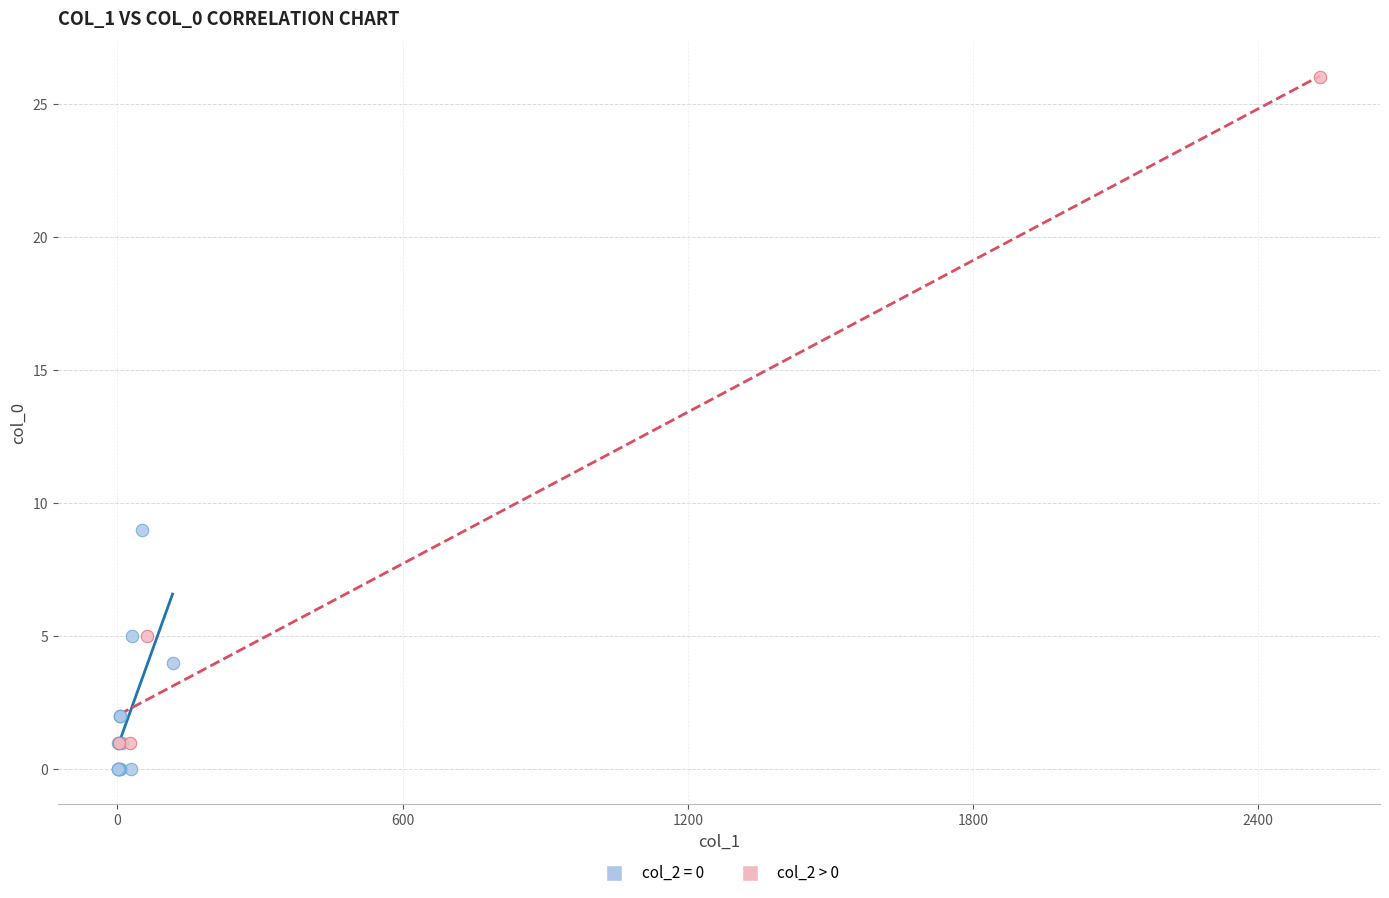

Which series reaches the maximum Y coordinate?

col_2 > 0